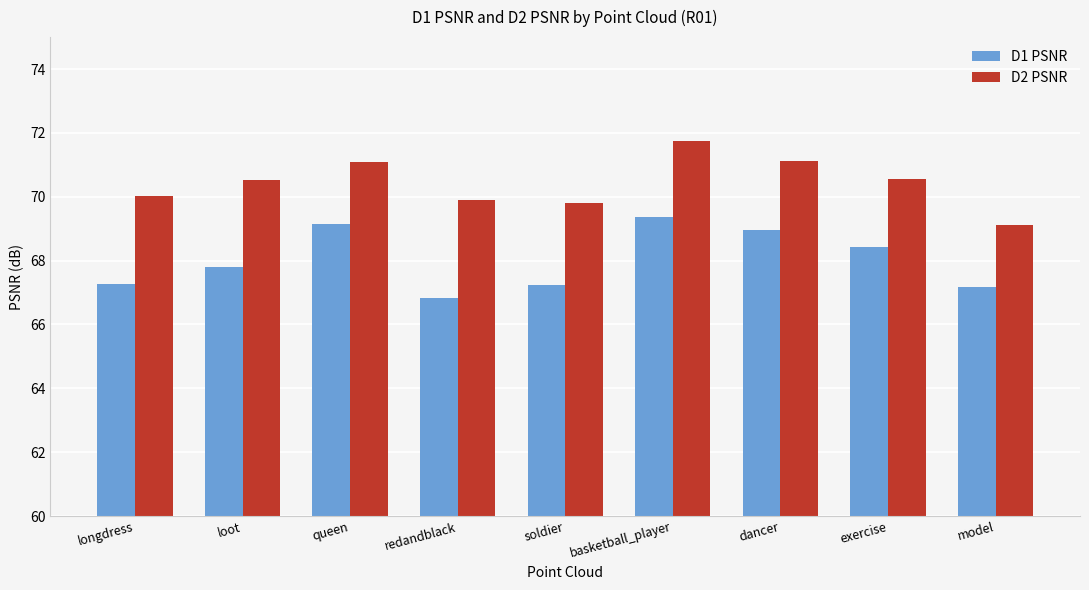

Between soldier and basketball_player, which series saw the biggest shift?

D1 PSNR